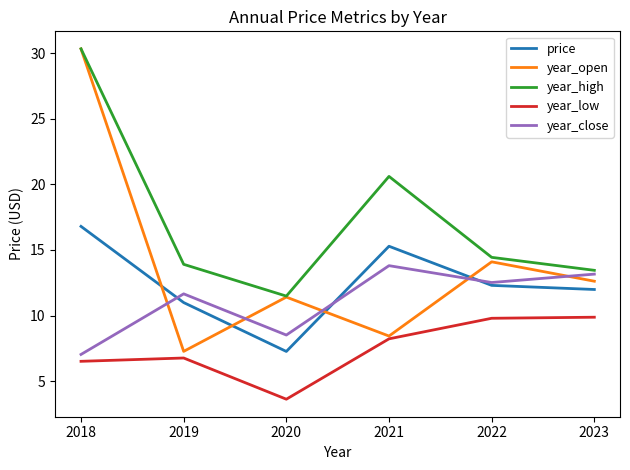

True or false: year_close and year_open cross at least once.

True